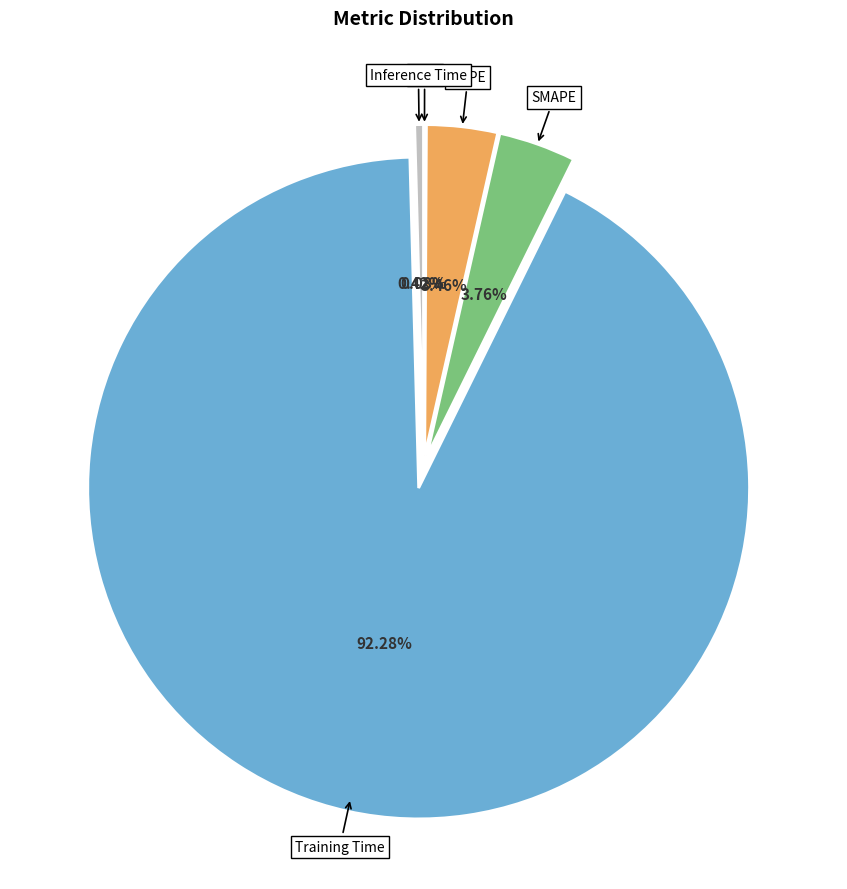

Between Inference Time and SMAPE, which is larger?

SMAPE